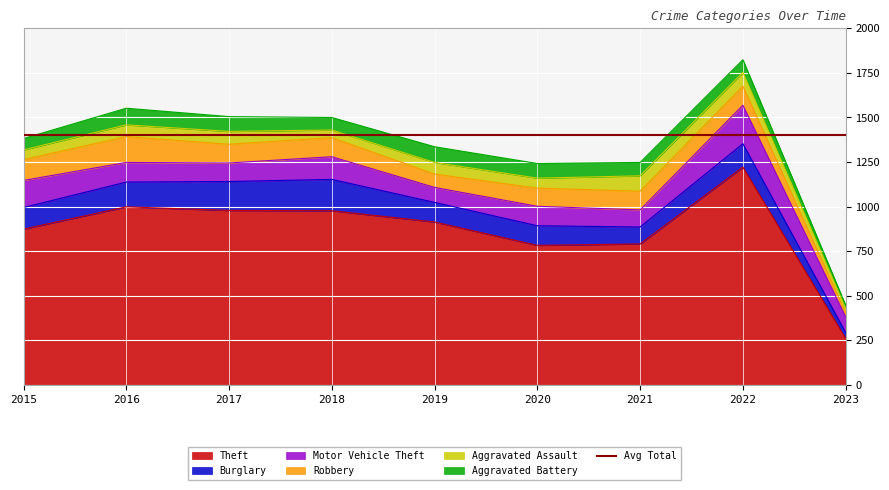

Where does the Burglary series first go above 121?

2016